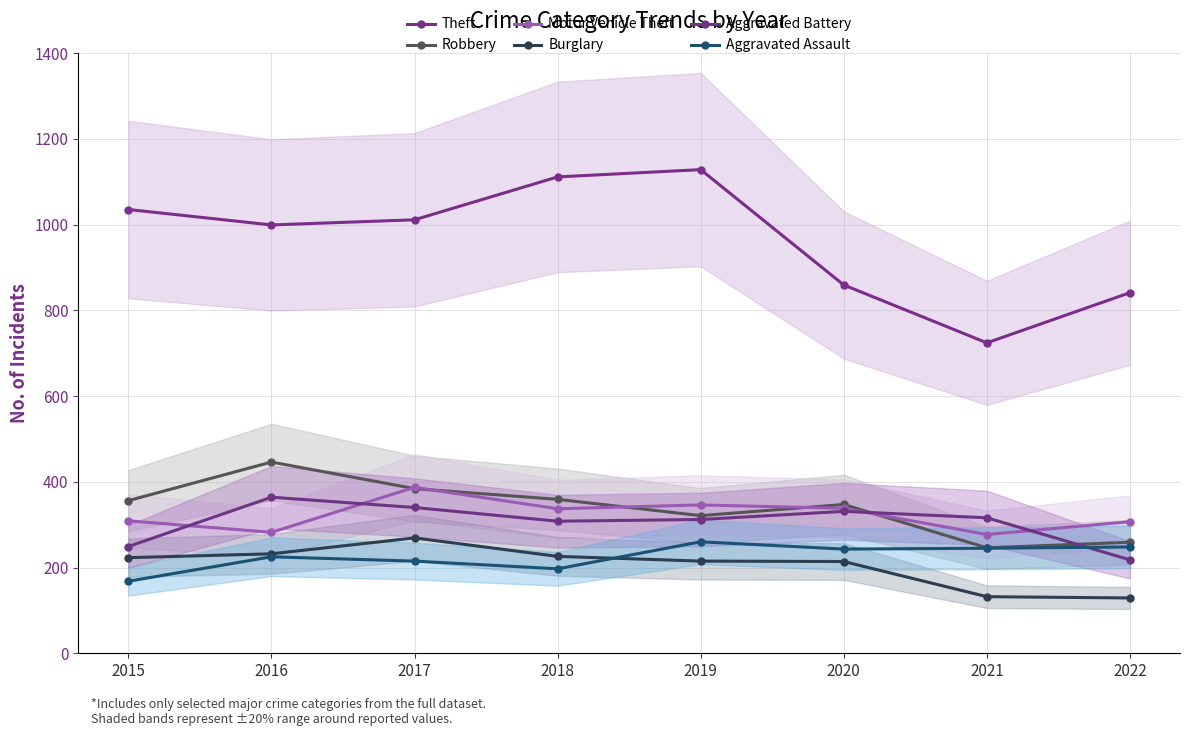

How many data points in Motor Vehicle Theft are less than 337?

4